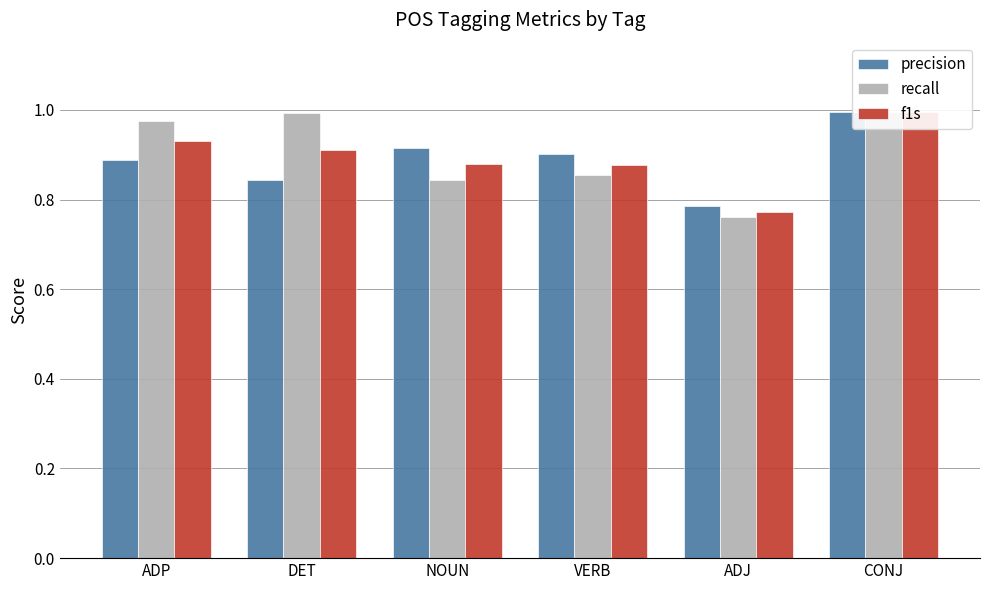

What are all the series names shown in the legend?

precision, recall, f1s